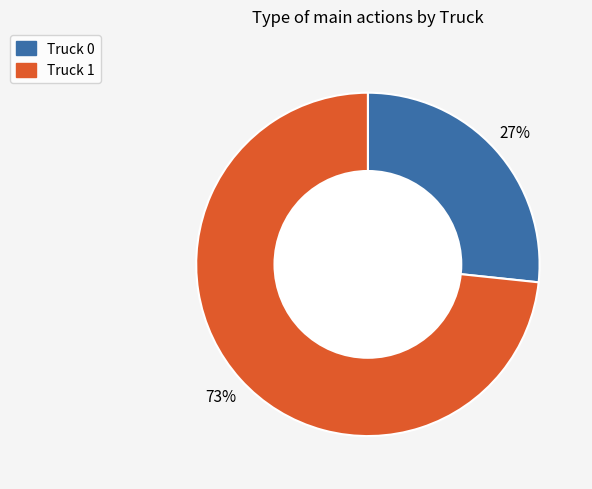

Is it true that Truck 0 is 27% of the pie?

True